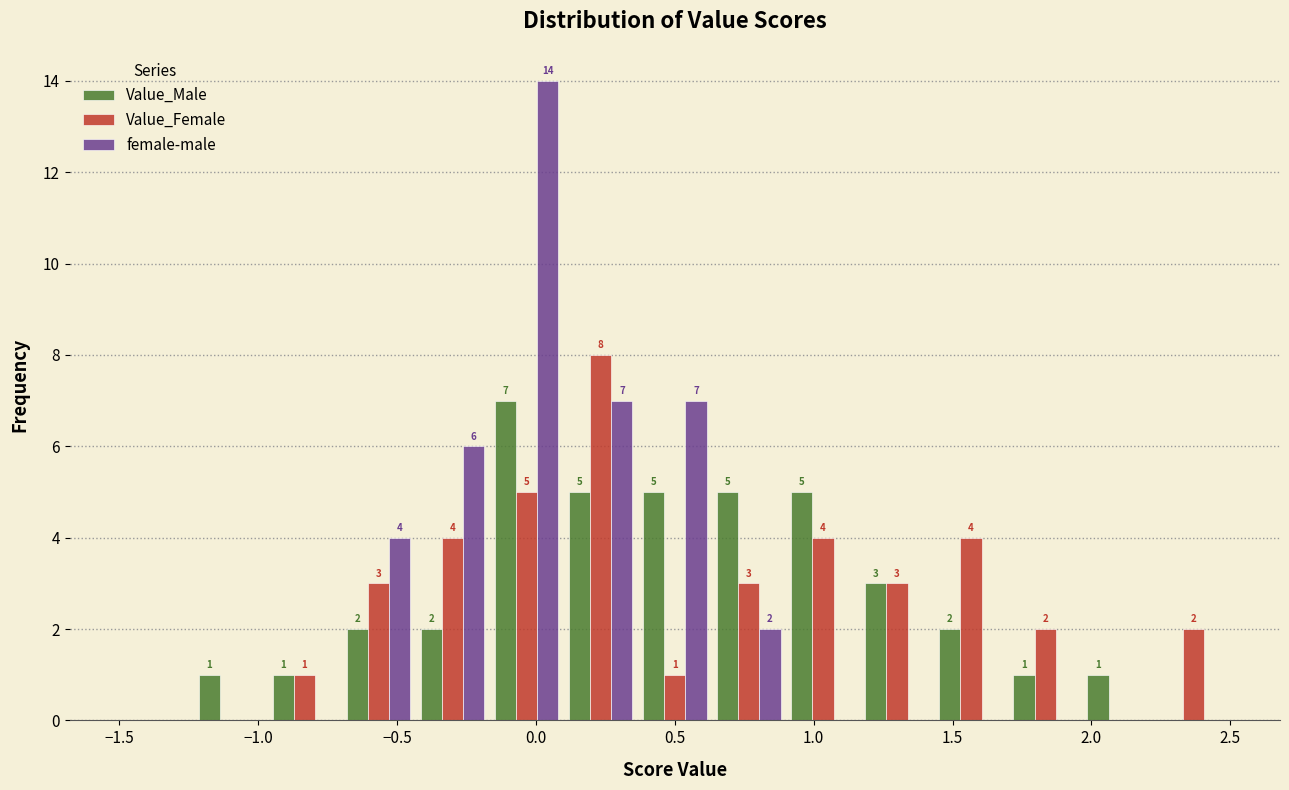

In the Value_Female series, which range on the x-axis has the tallest bar?

0.10 to 0.35